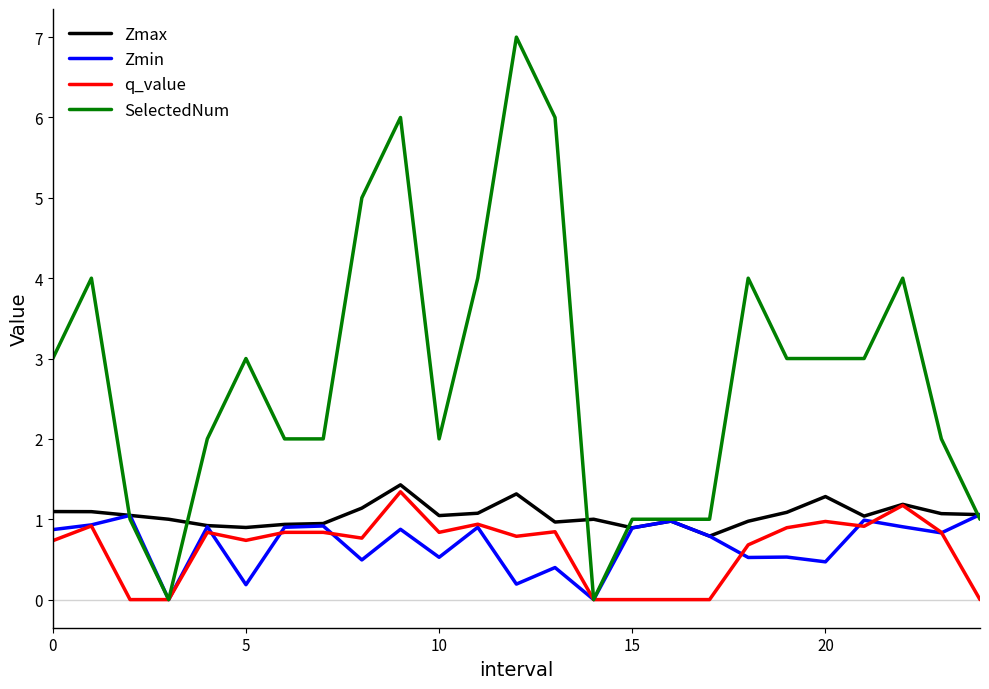

Which series has the largest total across all categories?

SelectedNum